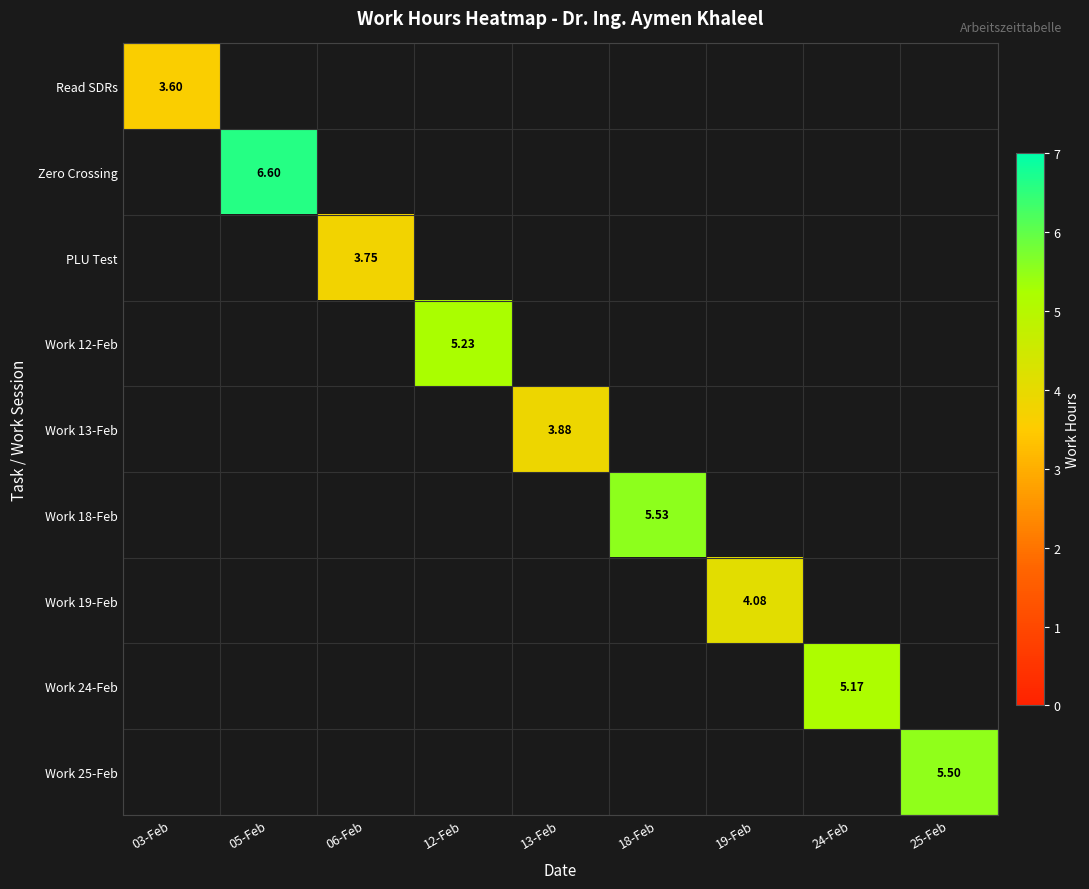

At which category is the sum across all series the highest?

05-Feb